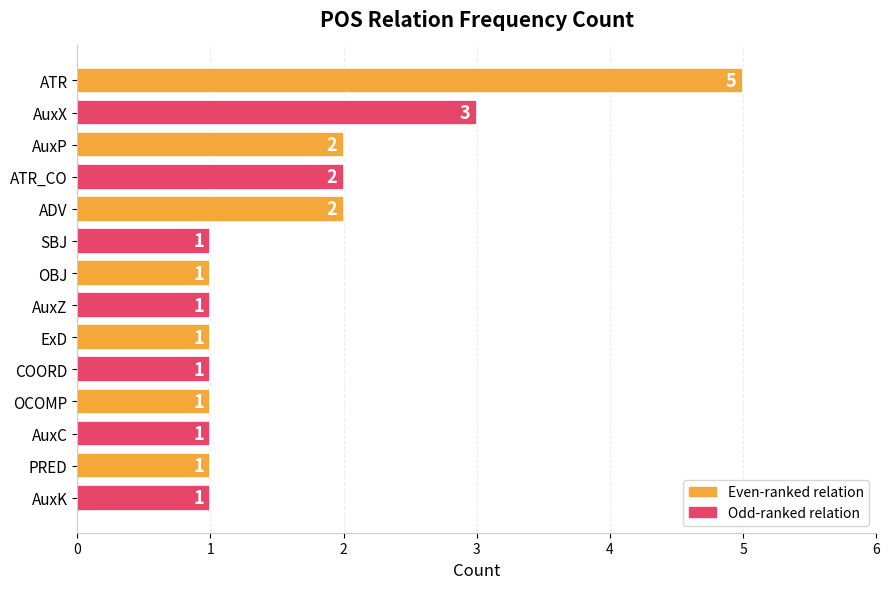

What is the value of the 6th bar from the top?

1